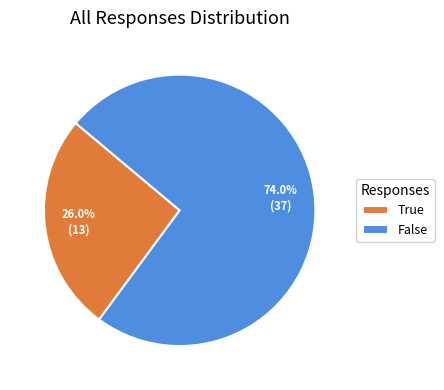

Rank the categories by value from lowest to highest.

True, False